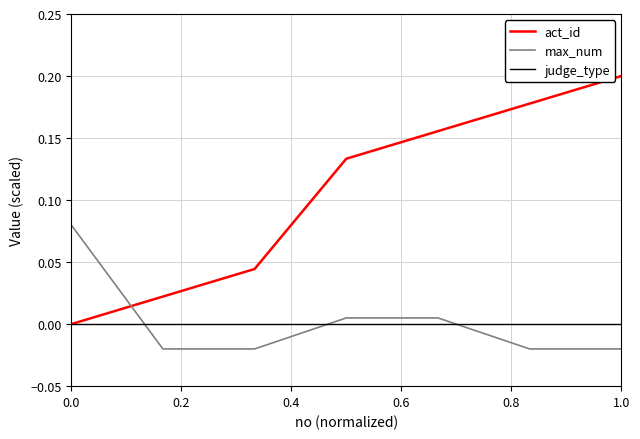

How many times do max_num and act_id cross each other?

1